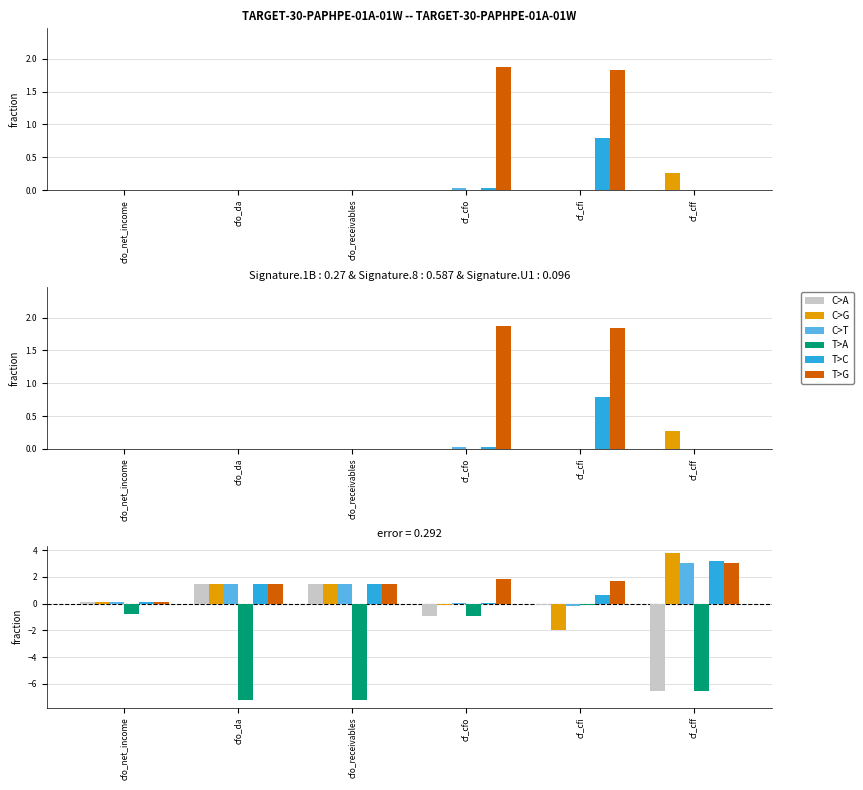

How many values in the C>T series are below 1?

3